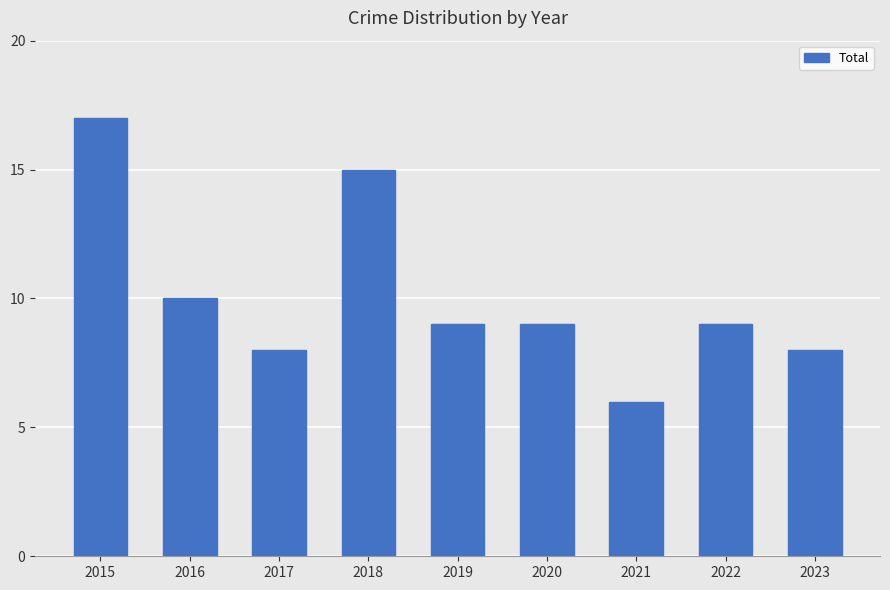

At which label does the data first exceed 9?

2015